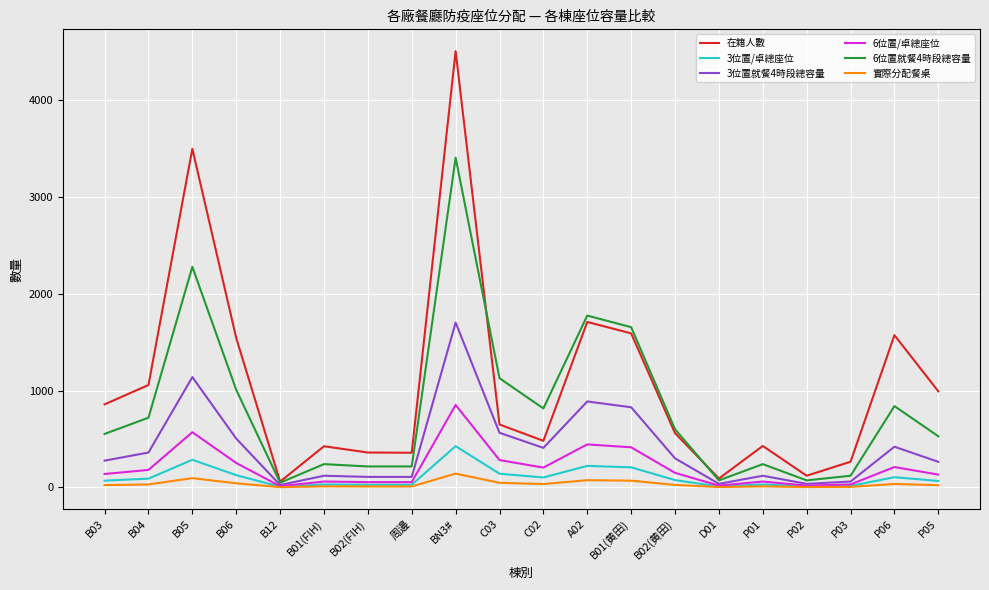

What is the smallest value displayed?

2